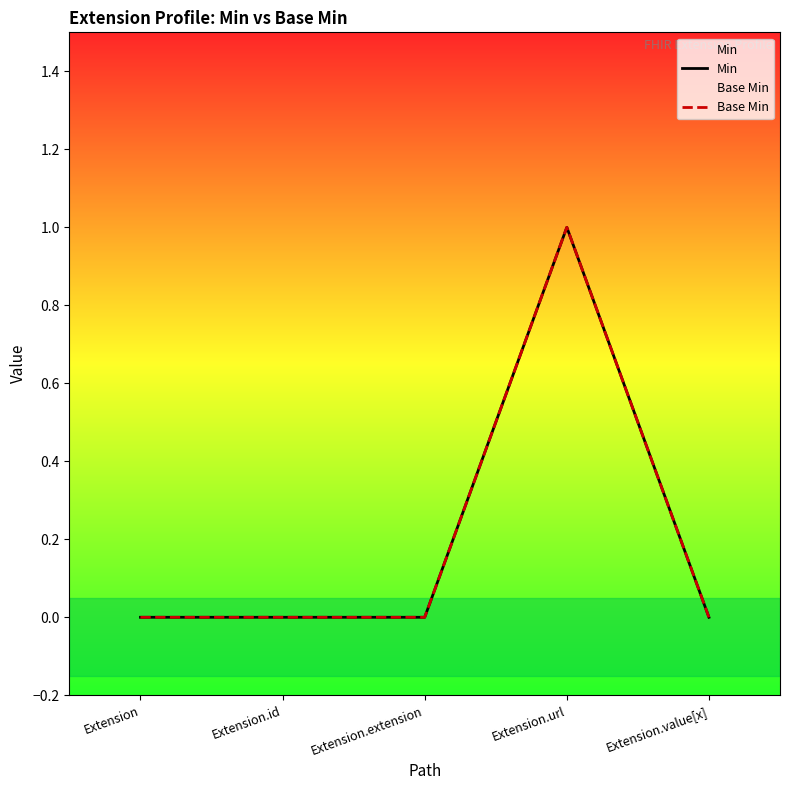

What is the maximum value for Min?

1